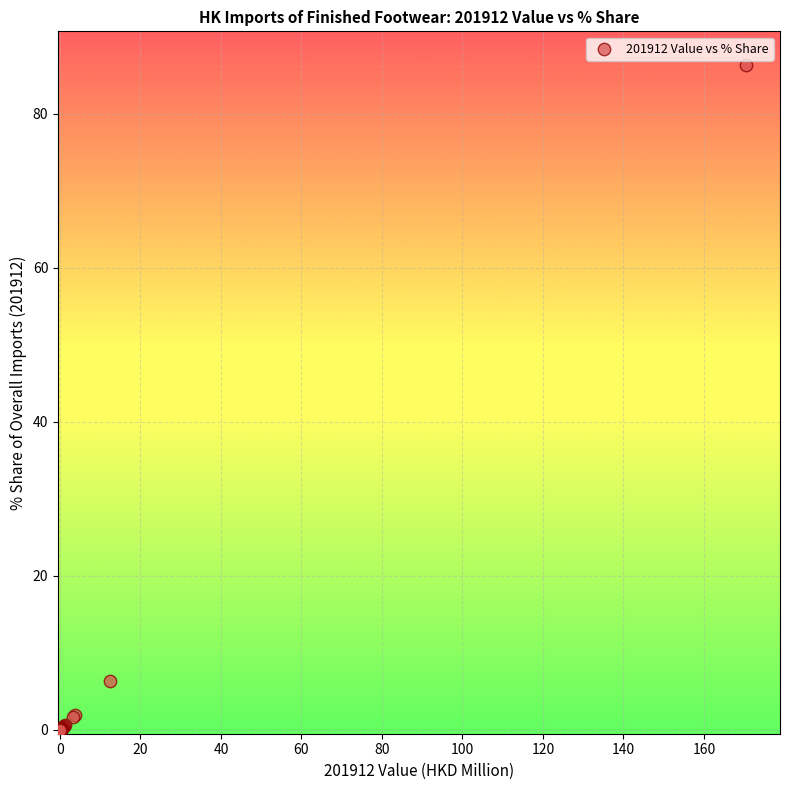

What Y value in the scatter plot is closest to 43?

6.3